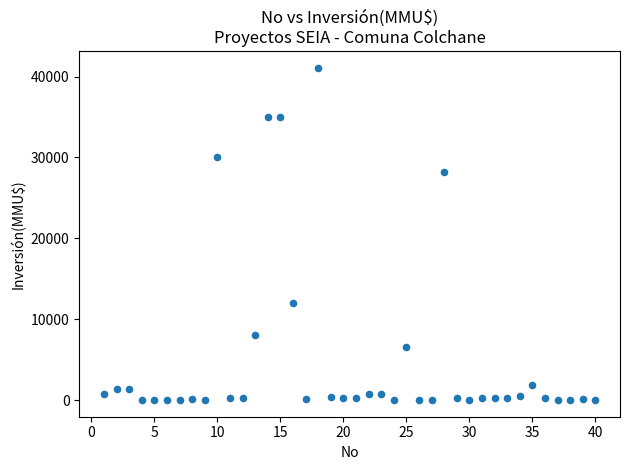

What Y value in the scatter plot is closest to 20537?

28227